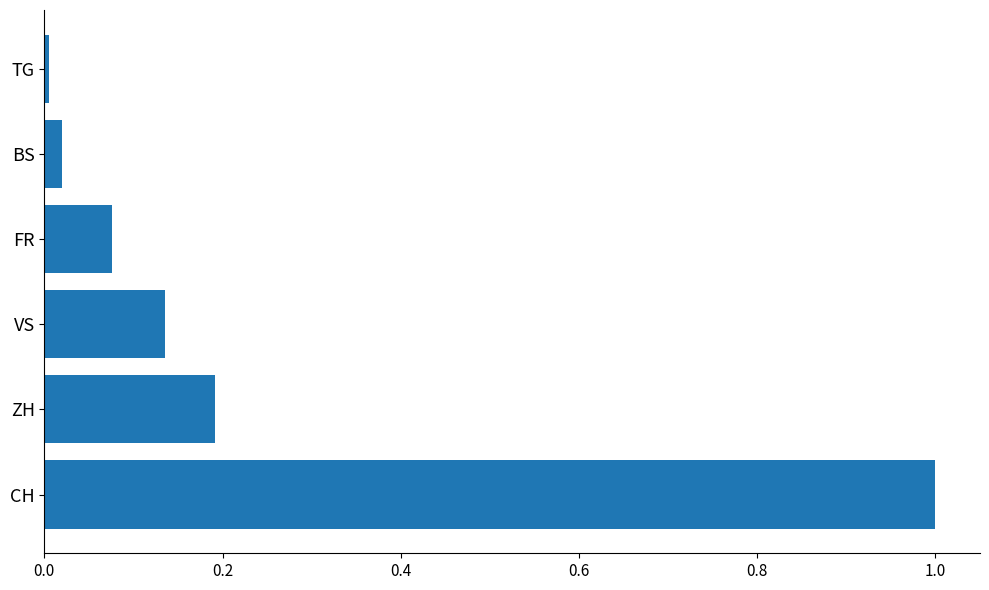

The chart shows a value of 0.2 at ZH. True or false?

True